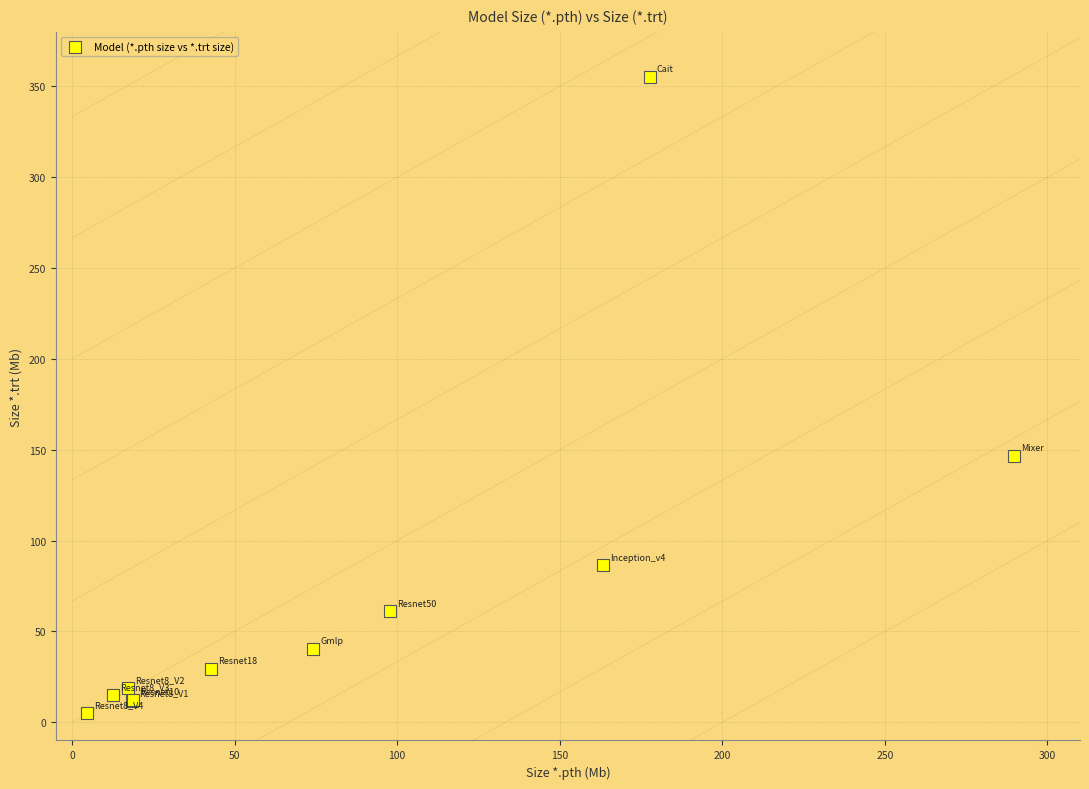

What Y value in the scatter plot is closest to 180?

146.7